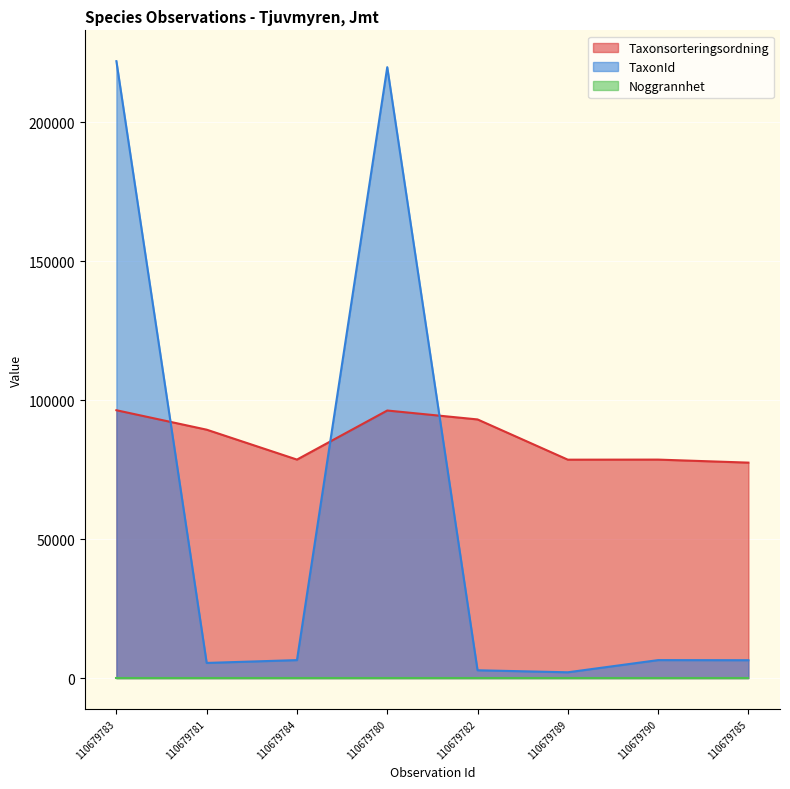

Where is TaxonId nearest to the value 112016?

110679784